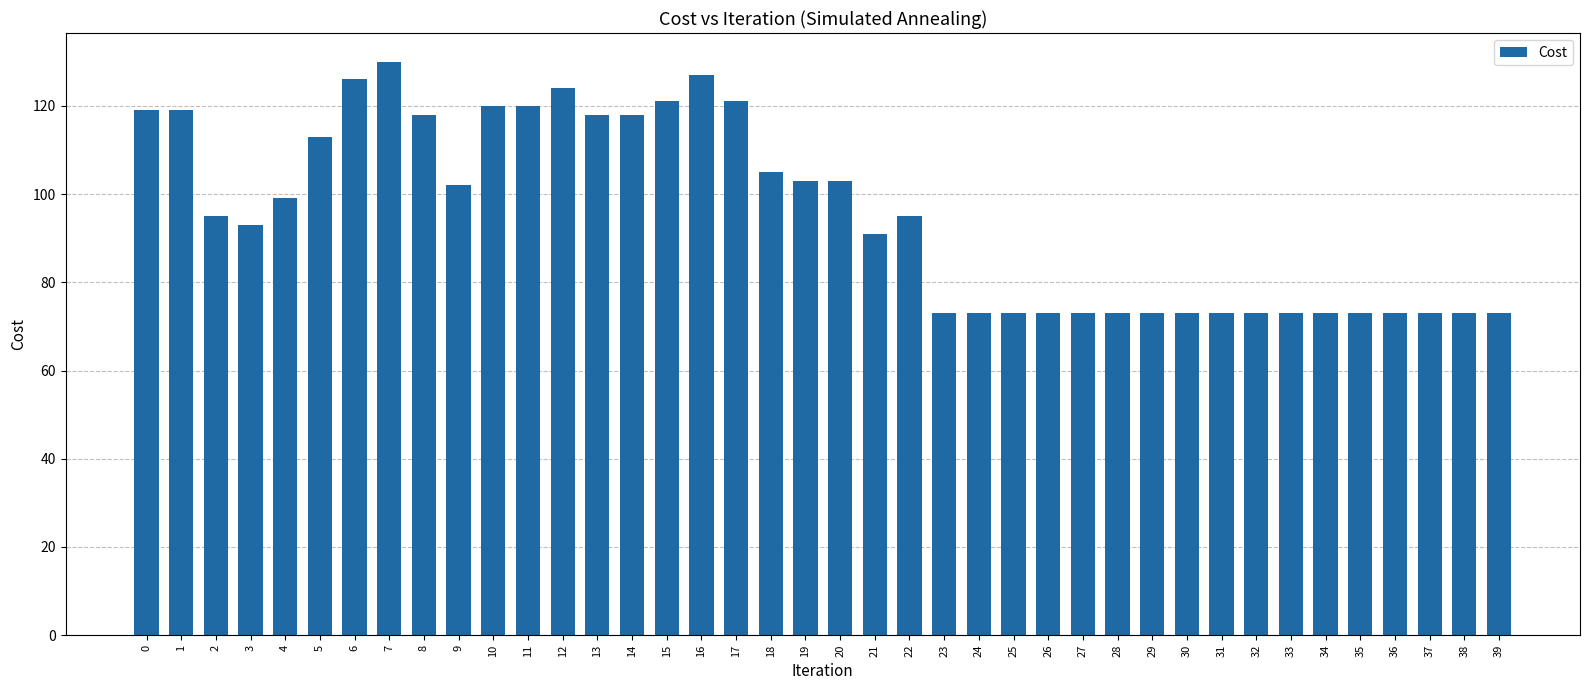

What is the value of the 12th bar from the left?

120